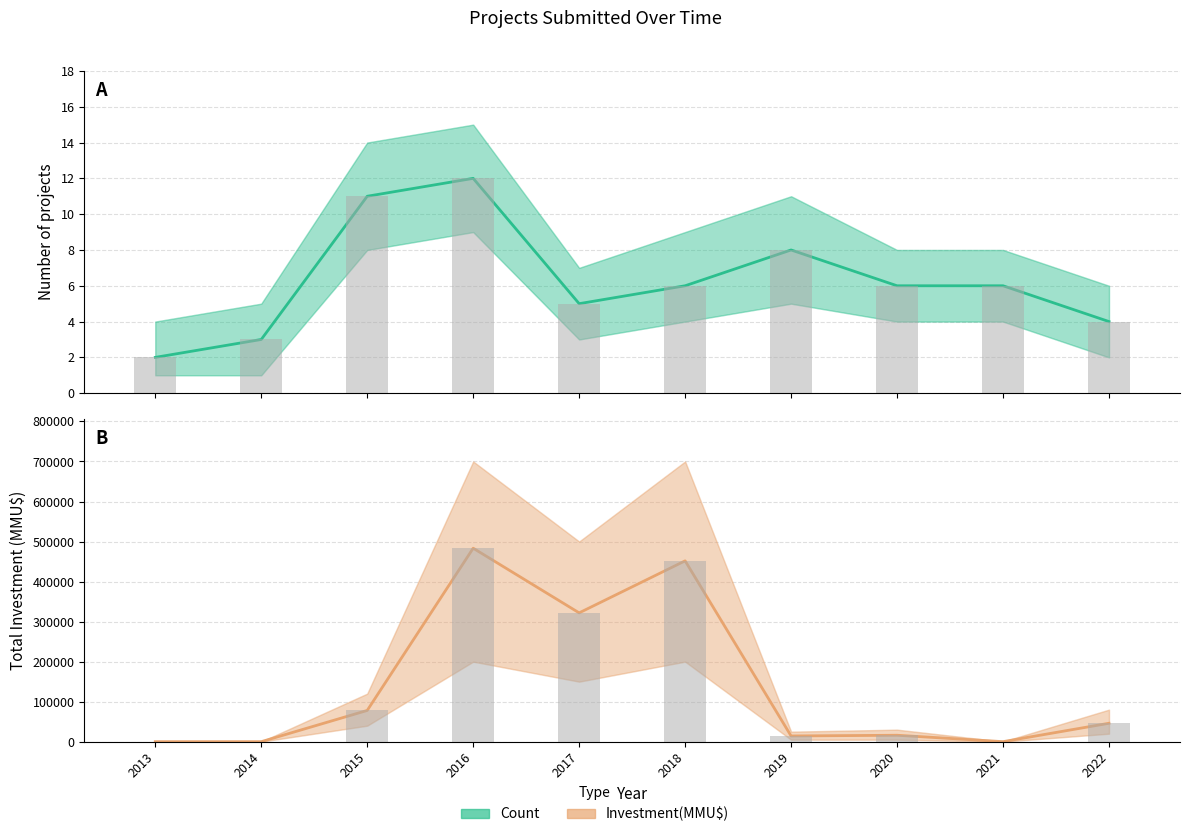

Where does the Count series first go above 6?

2015